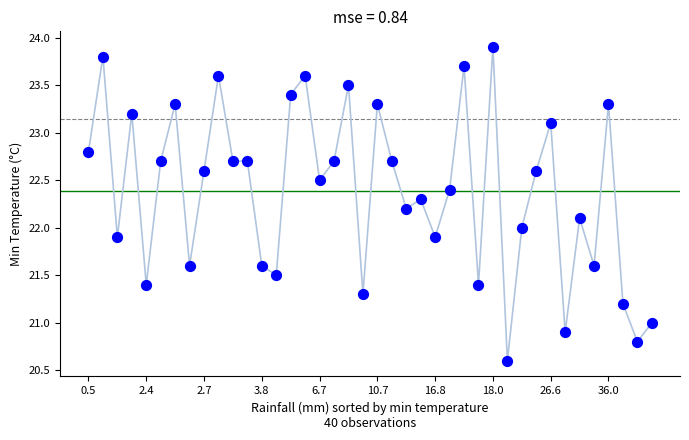

What is the range of Y values (max minus min)?

3.3